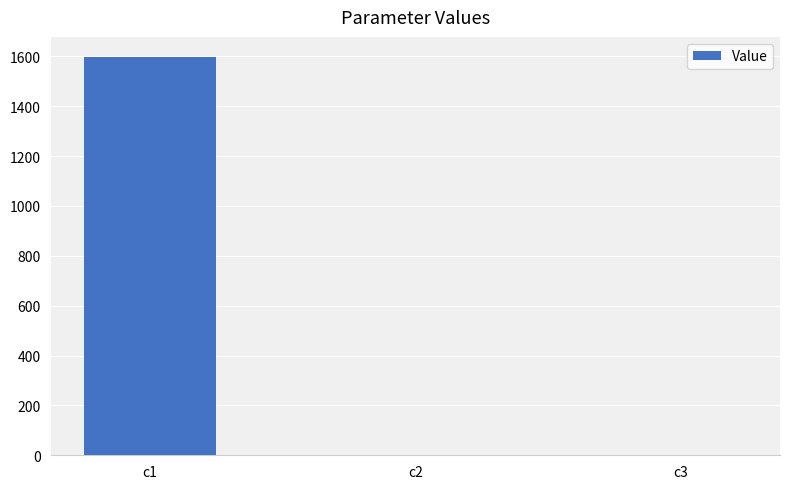

What is the sum of the values at c3 and c2?

0.1